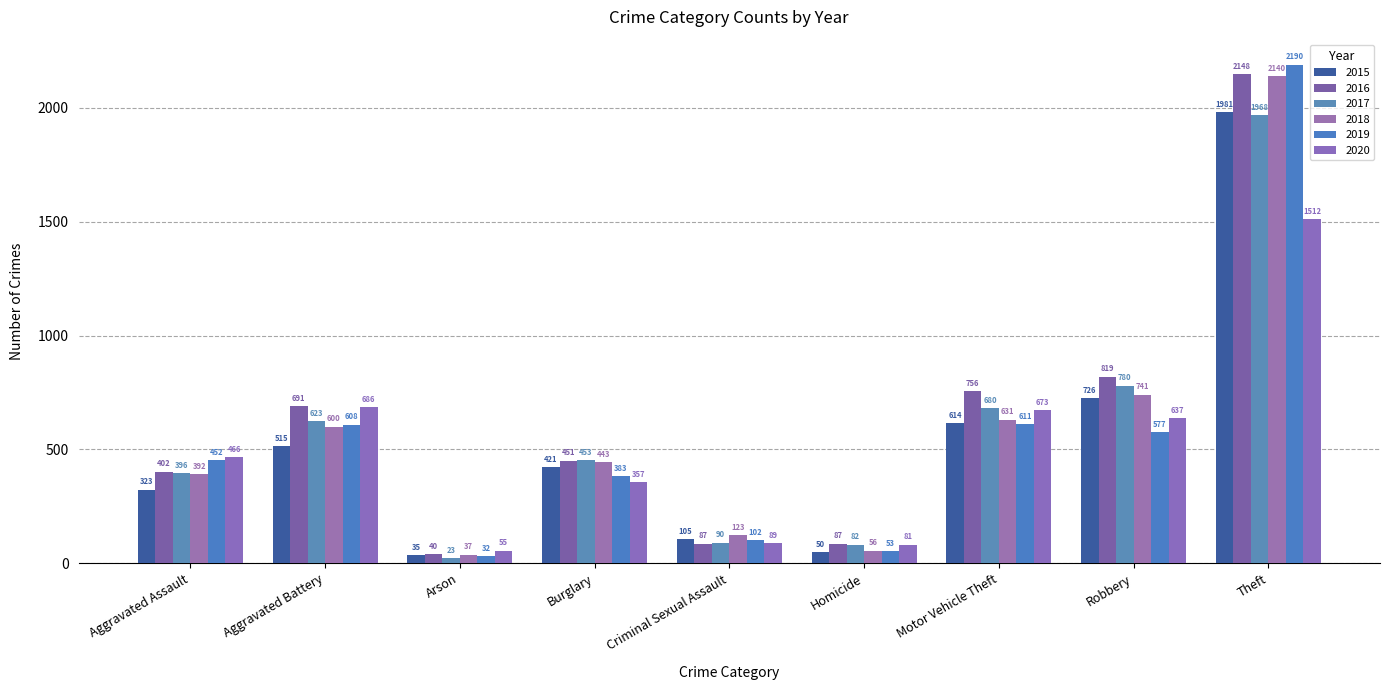

Which series has the largest total across all categories?

2016